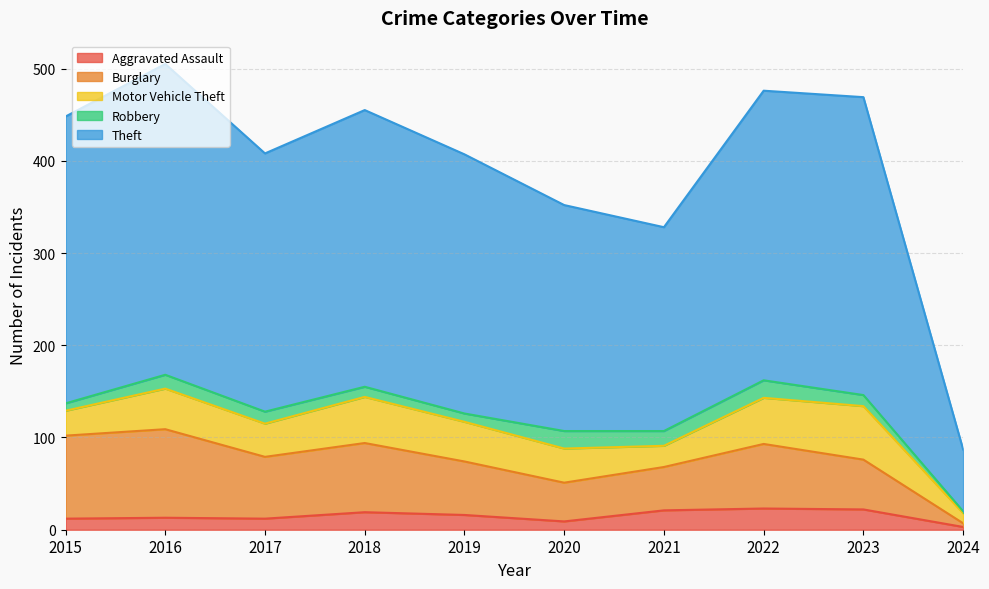

True or false: Burglary has more than 2 points higher than both neighbors.

True